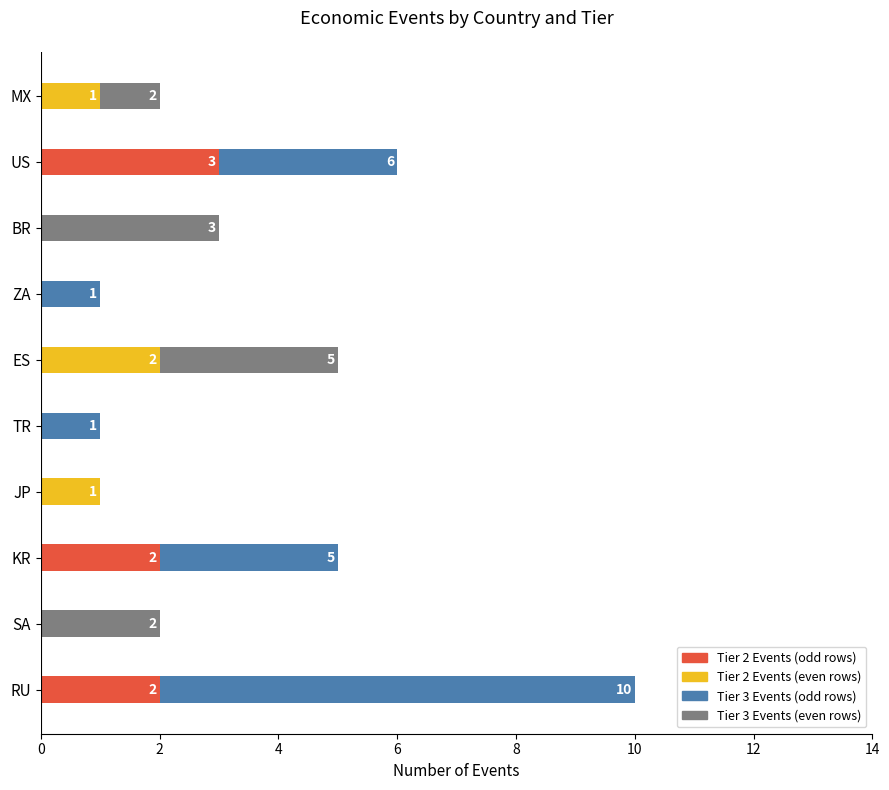

At which category is the sum across all series the highest?

RU